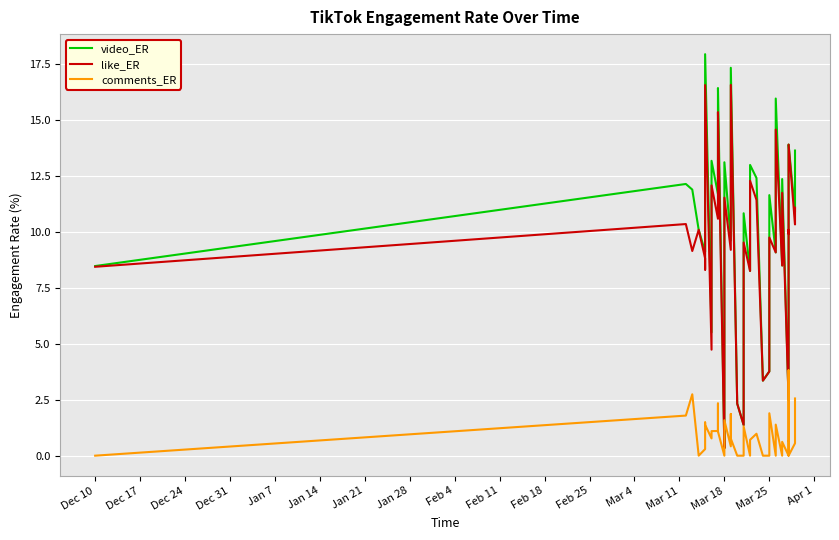

How many distinct data groups are displayed?

3